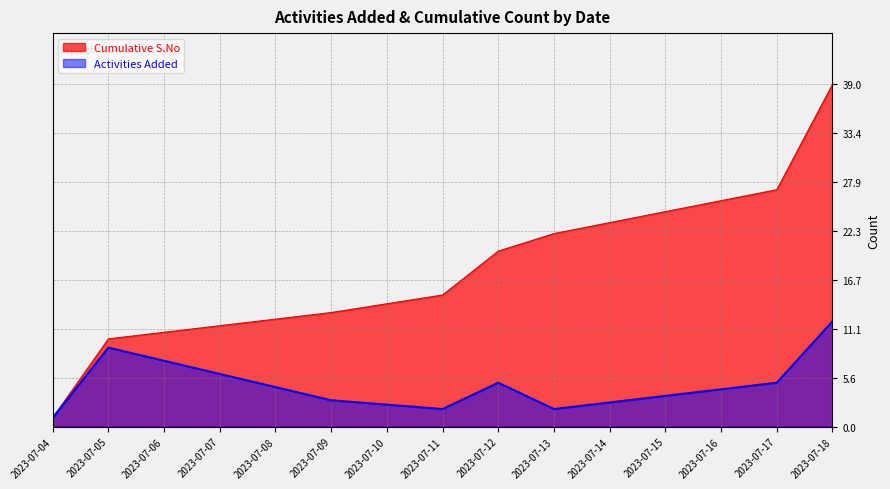

What is the value of the Activities Added point at the 8th from the left?

12